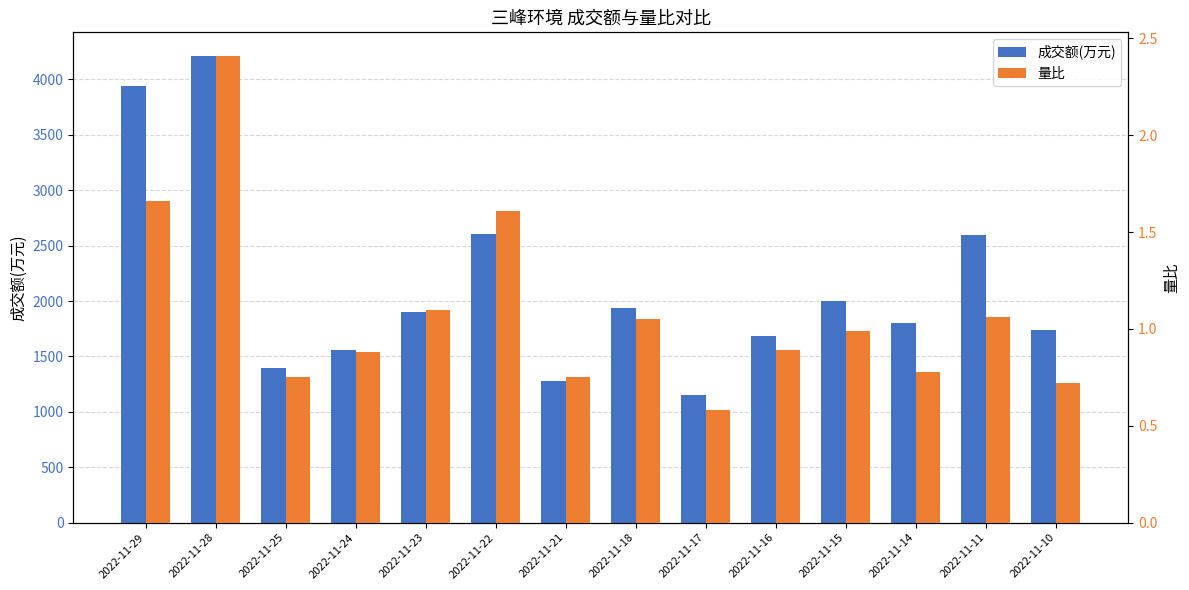

True or false: 成交额(万元) has a value of 2601.0 at 2022-11-22.

True